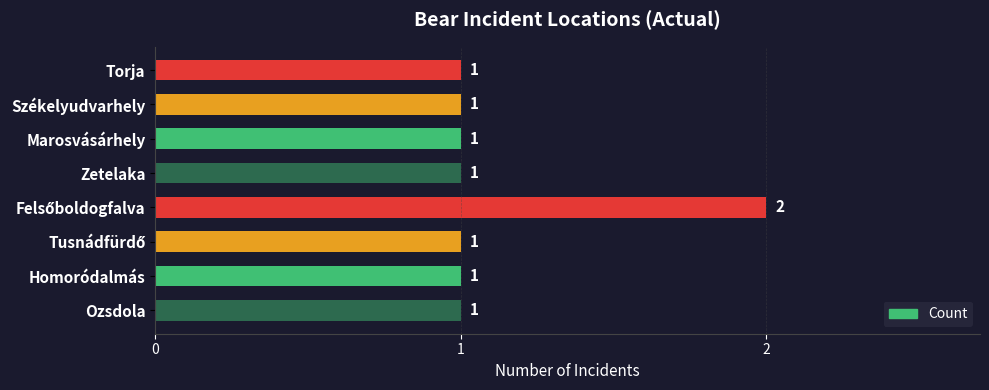

Count the number of data series in this chart.

1